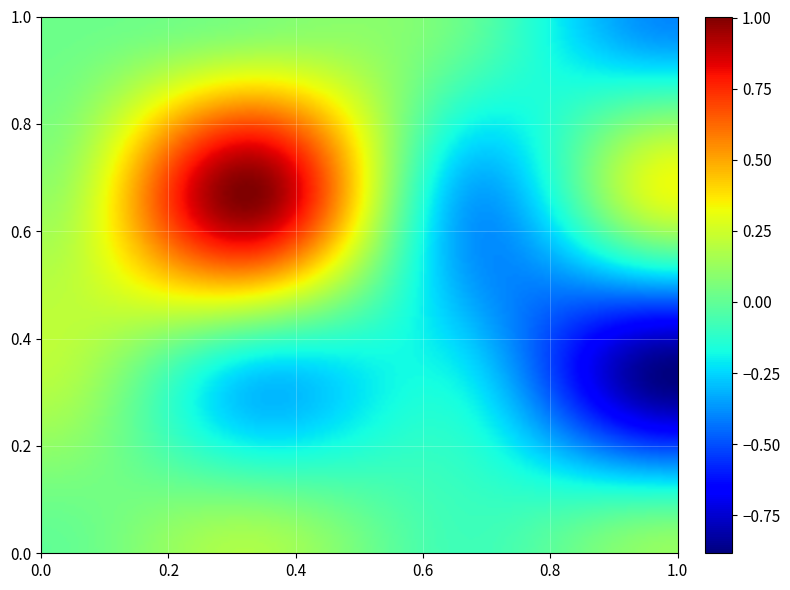

Count the number of categories in the chart.

16